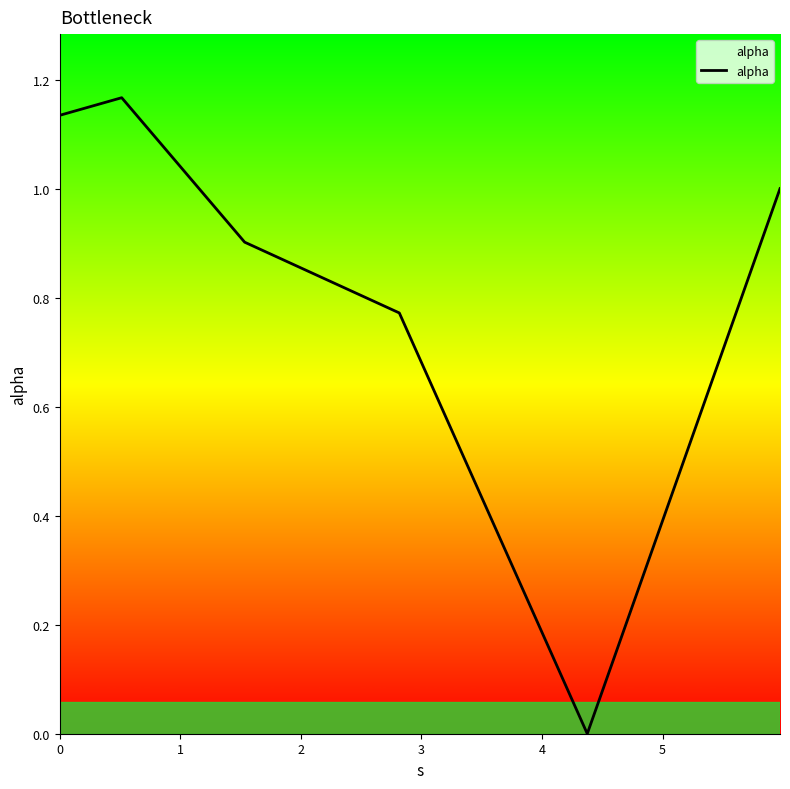

How many distinct data groups are displayed?

1